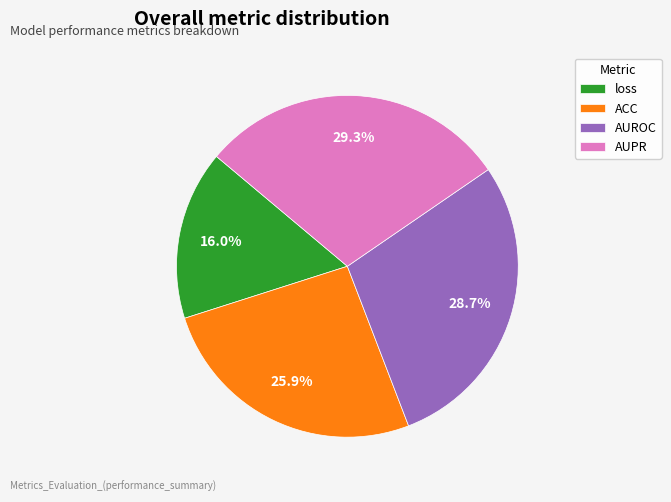

What percentage is the AUROC slice, to the nearest percent?

29%